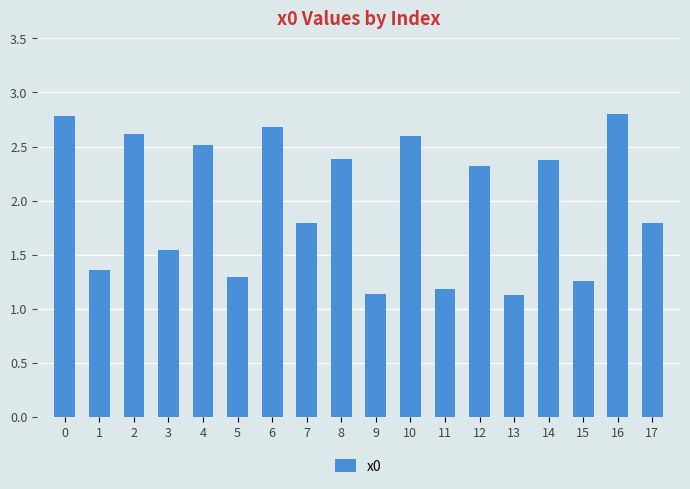

What is the change in value from 1 to 8?

+1.0